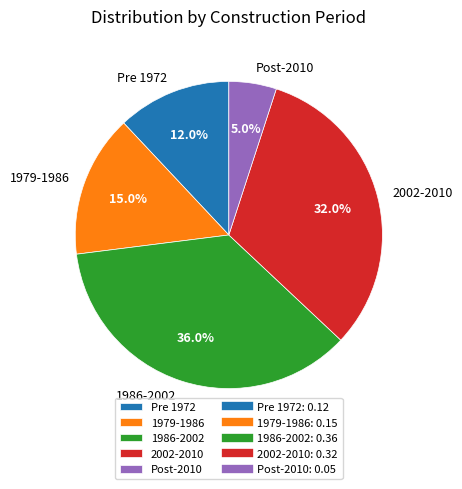

Between 1979-1986 and Pre 1972, which is larger?

1979-1986